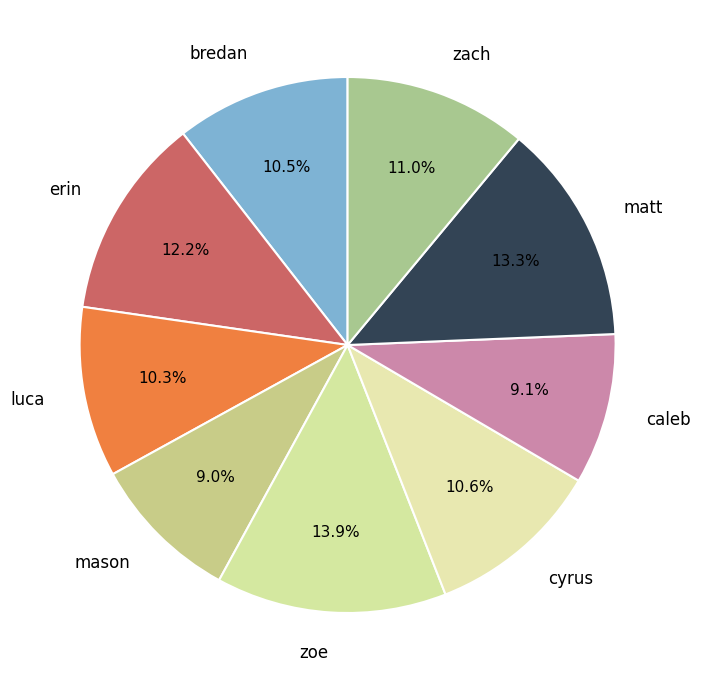

Which category has the biggest portion of the pie?

zoe